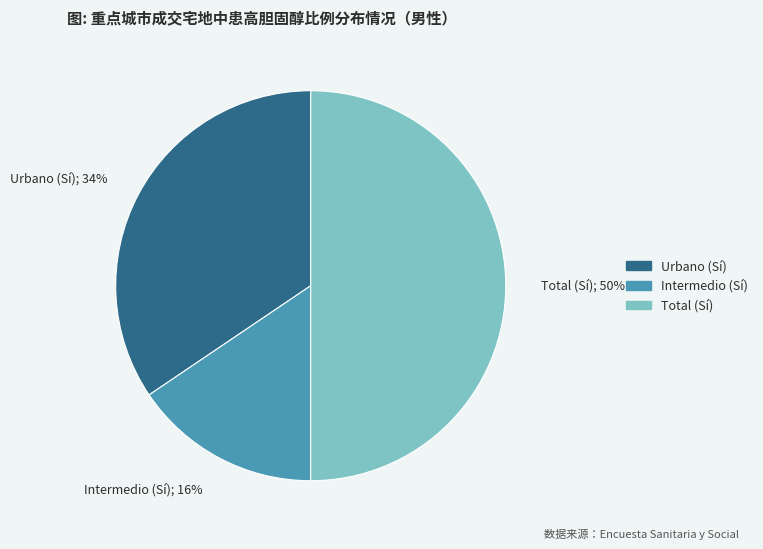

To the nearest percent, what is the difference between the largest and smallest slice percentages?

34%